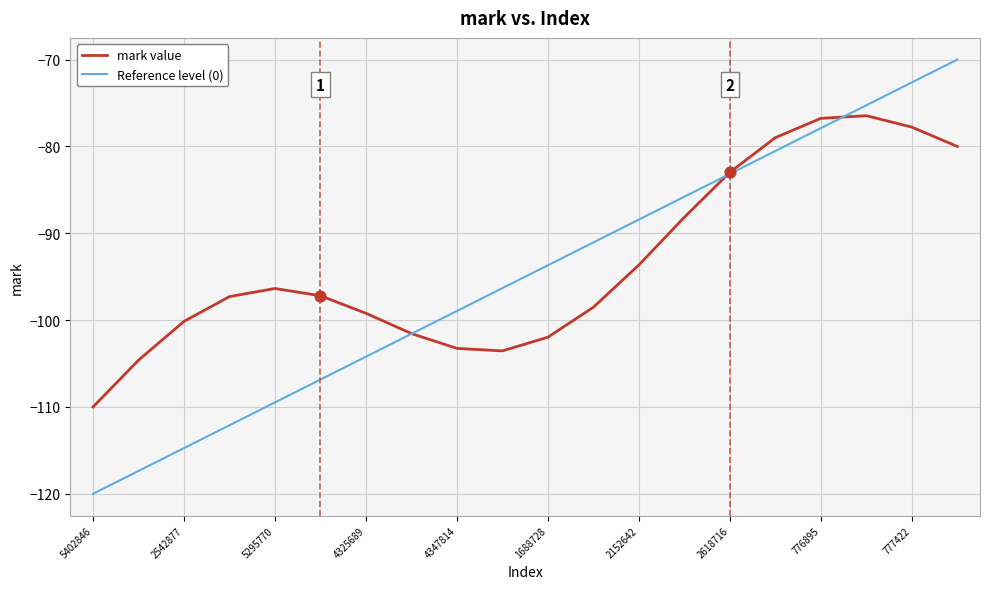

What are all the series names shown in the legend?

mark value, Reference level (0)